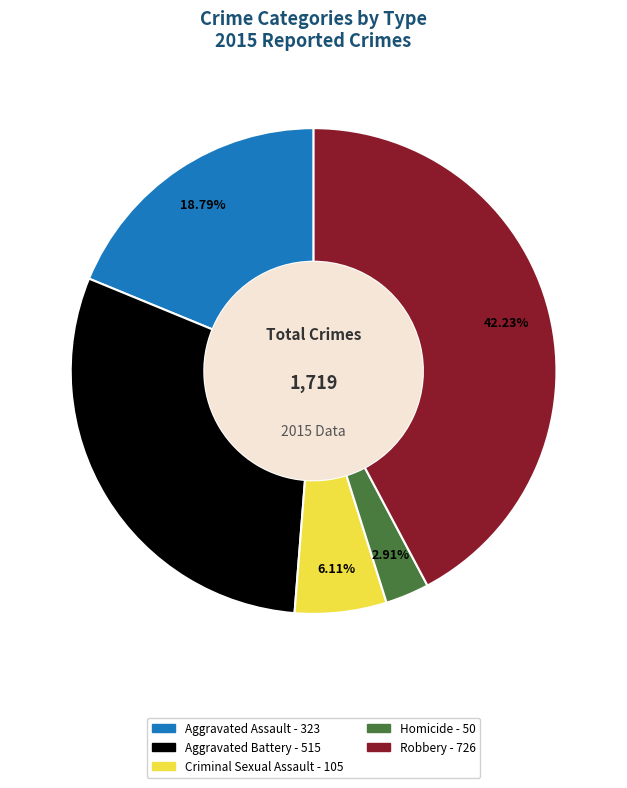

What percentage is the Homicide slice, to the nearest percent?

3%